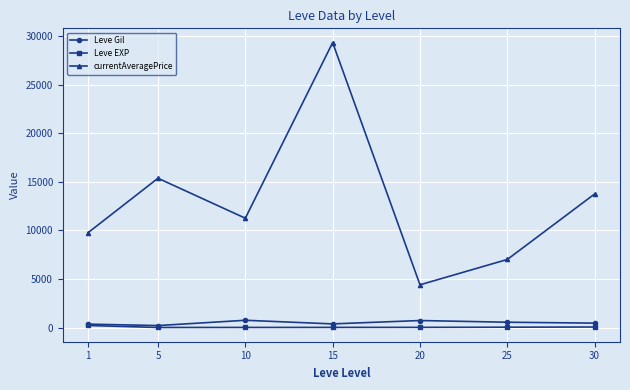

True or false: Leve Gil and currentAveragePrice intersect in this chart.

False